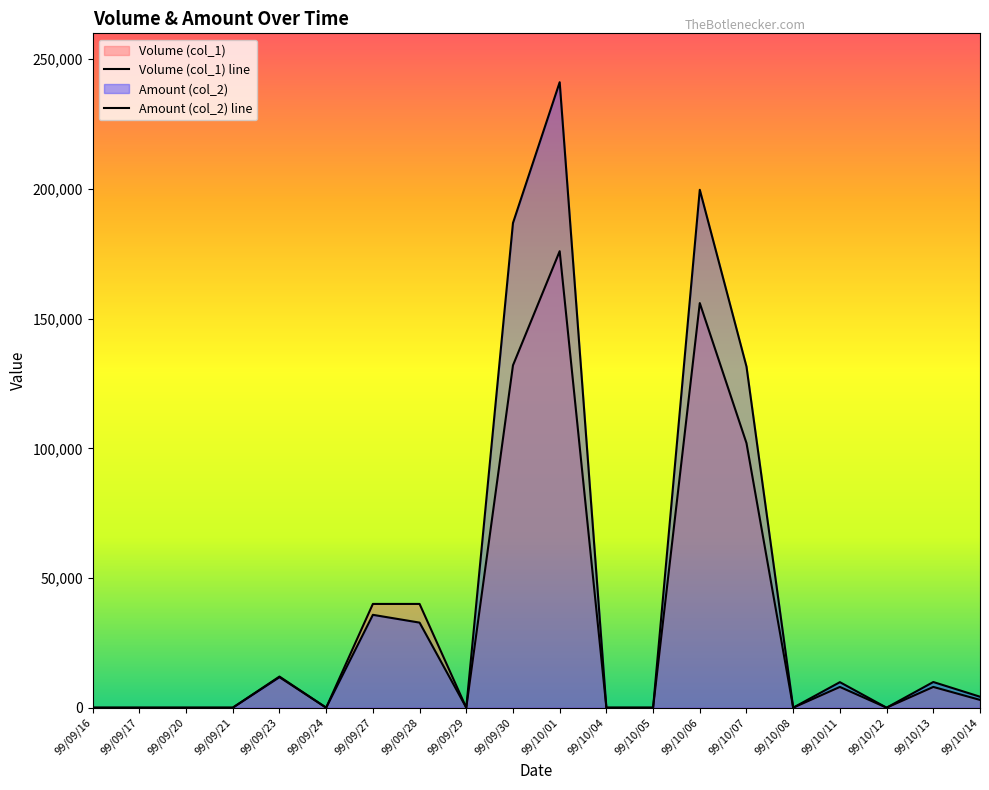

Reading left to right, transcribe all the data shown in this chart.

Volume (col_1): 0	0	0	0	12000	0	40000	40000	0	132000	176000	0	0	156000	102000	0	8000	0	8000	3000
Amount (col_2): 0	0	0	0	11760	0	35800	32800	0	186880	241160	0	0	199680	131500	0	9840	0	9900	4230